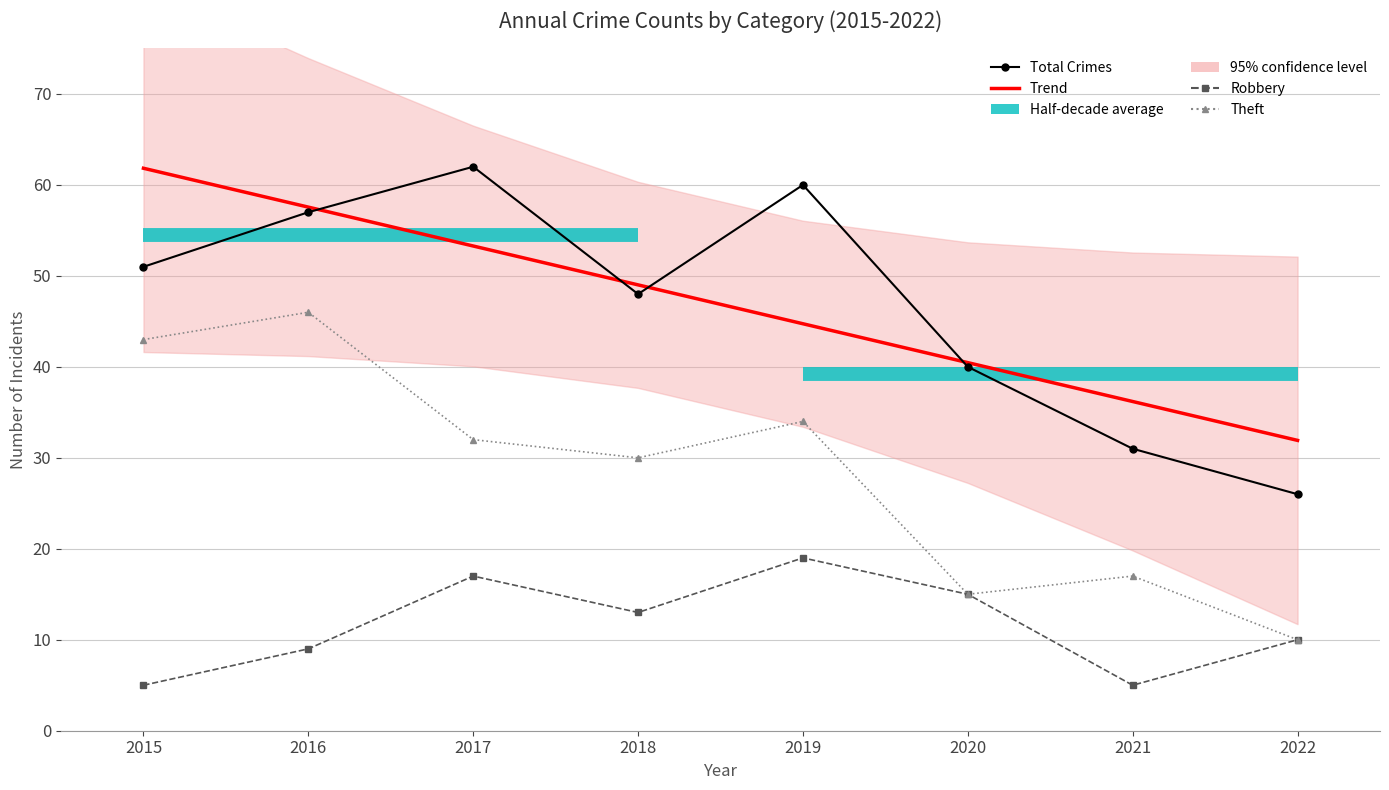

What is the value of the Robbery point at the 1st from the left?

5.0